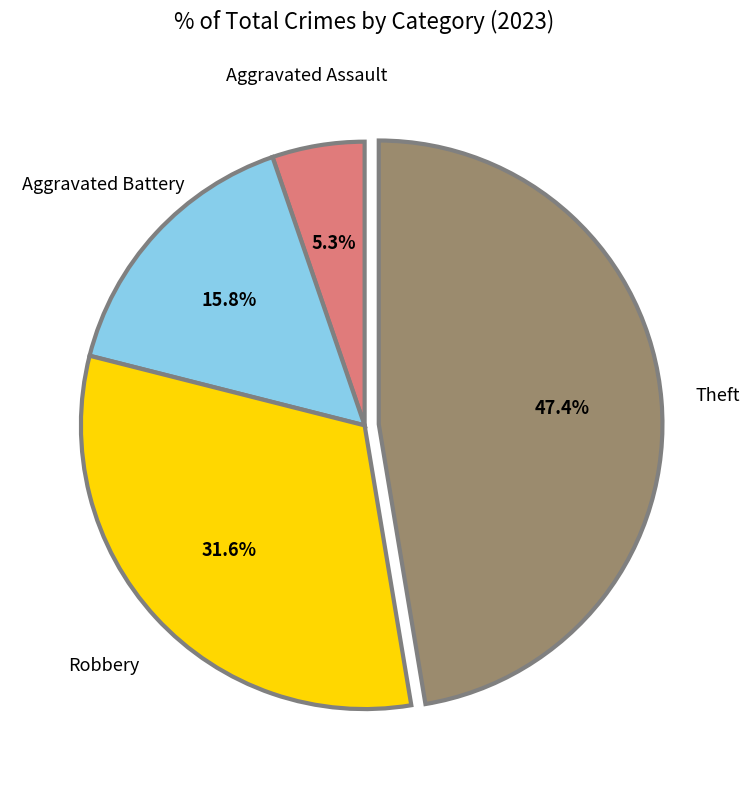

Does any single category account for the majority?

No